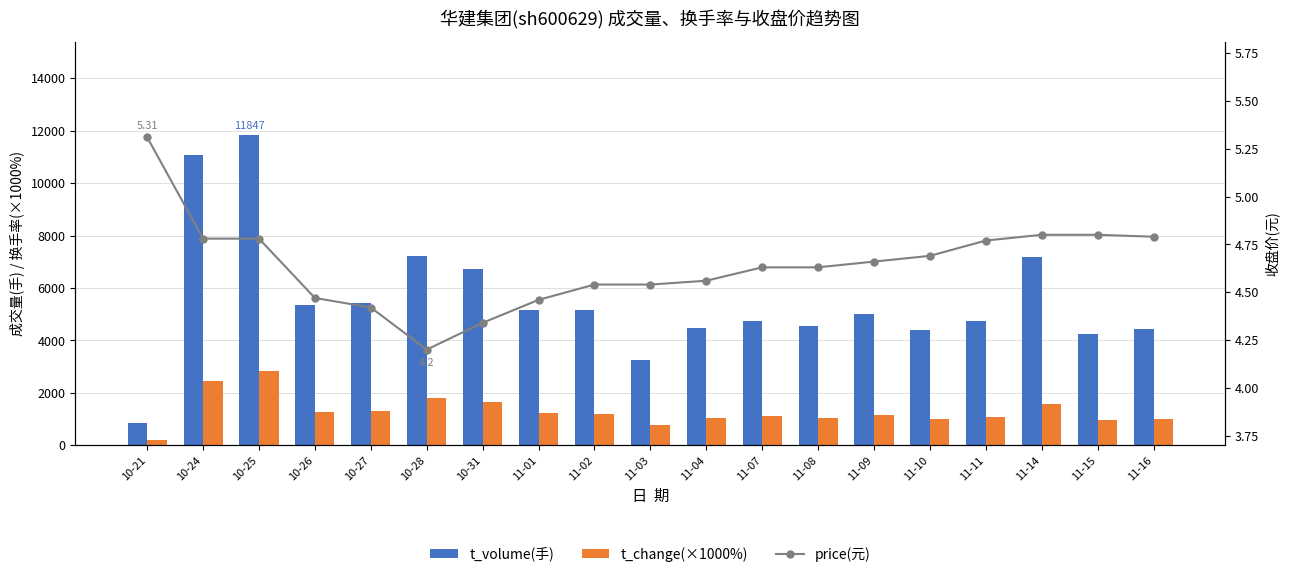

Is the value of price(元) at 10-24 greater than the value of t_change(×1000%) at 10-25?

No